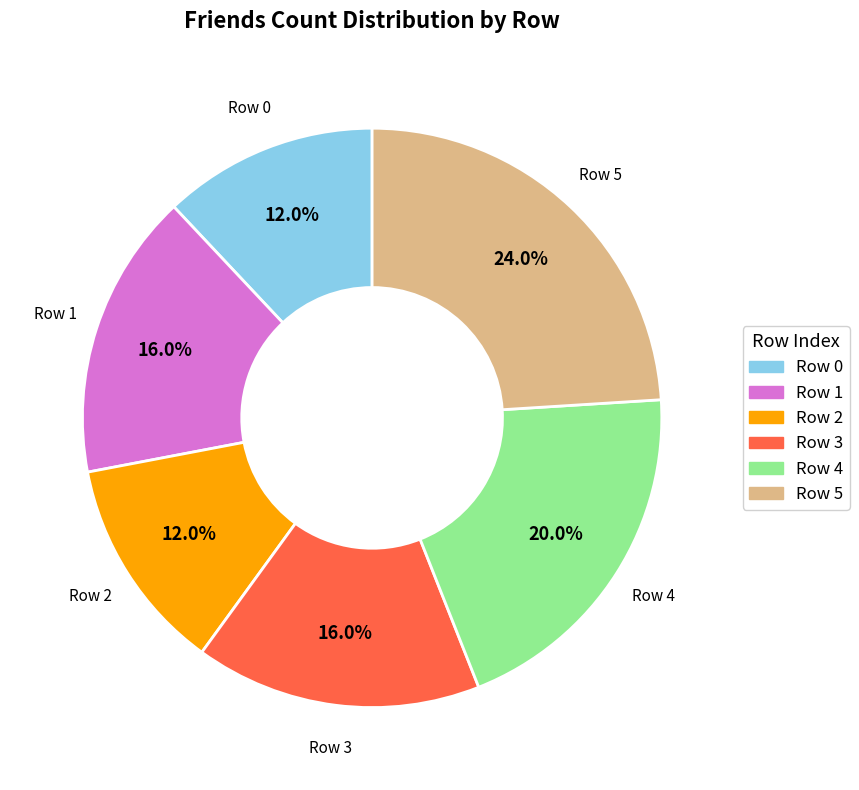

Does any single category account for the majority?

No